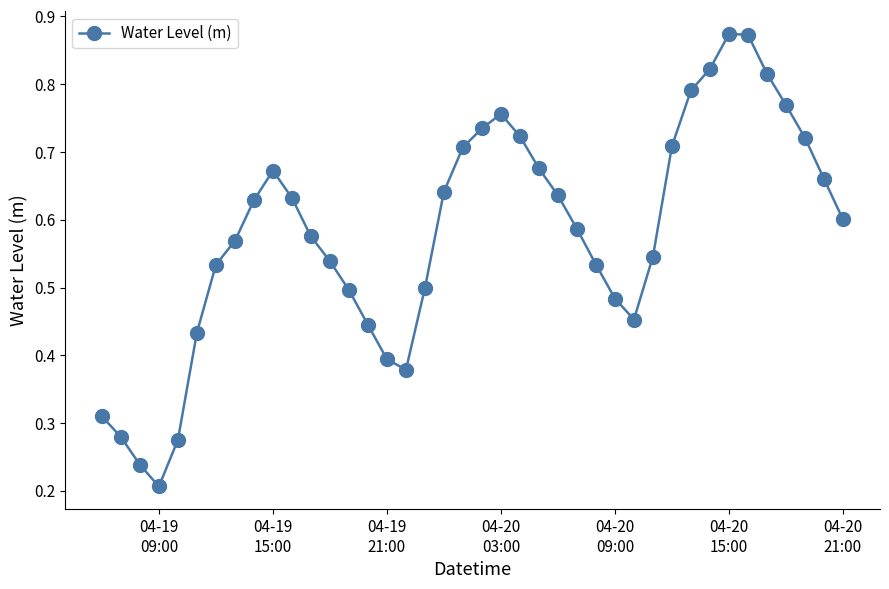

Count the values in the range 0 to 1.

40